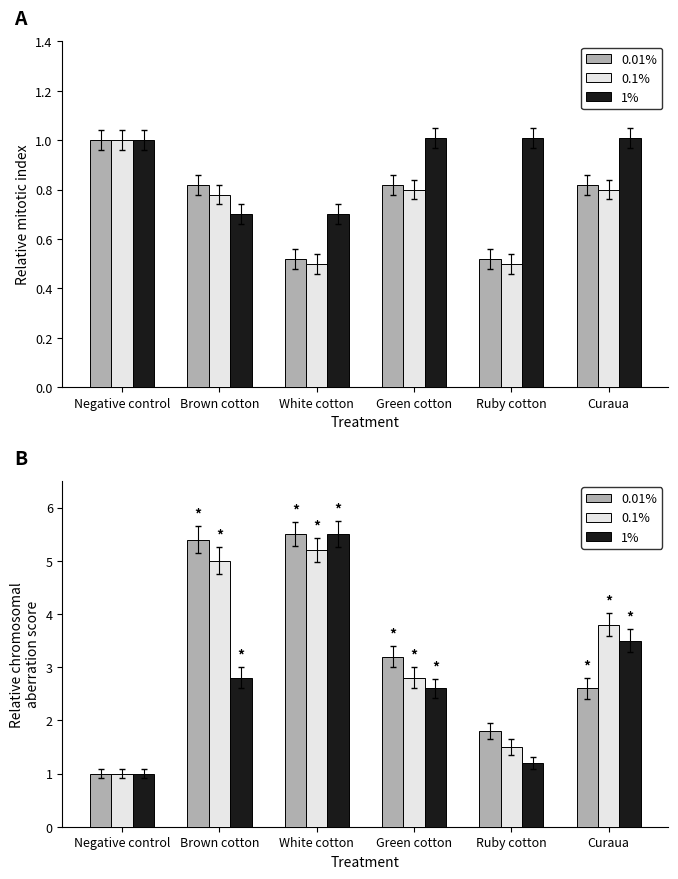

What is the greatest value displayed?

5.5